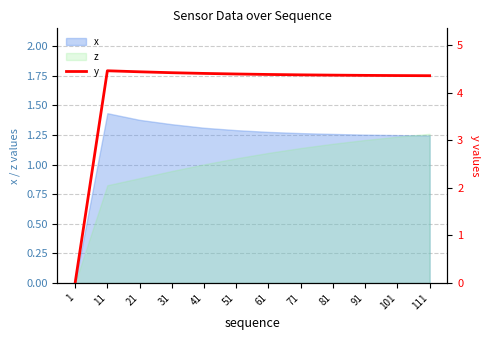

True or false: there are more than 2 points higher than both neighbors.

False